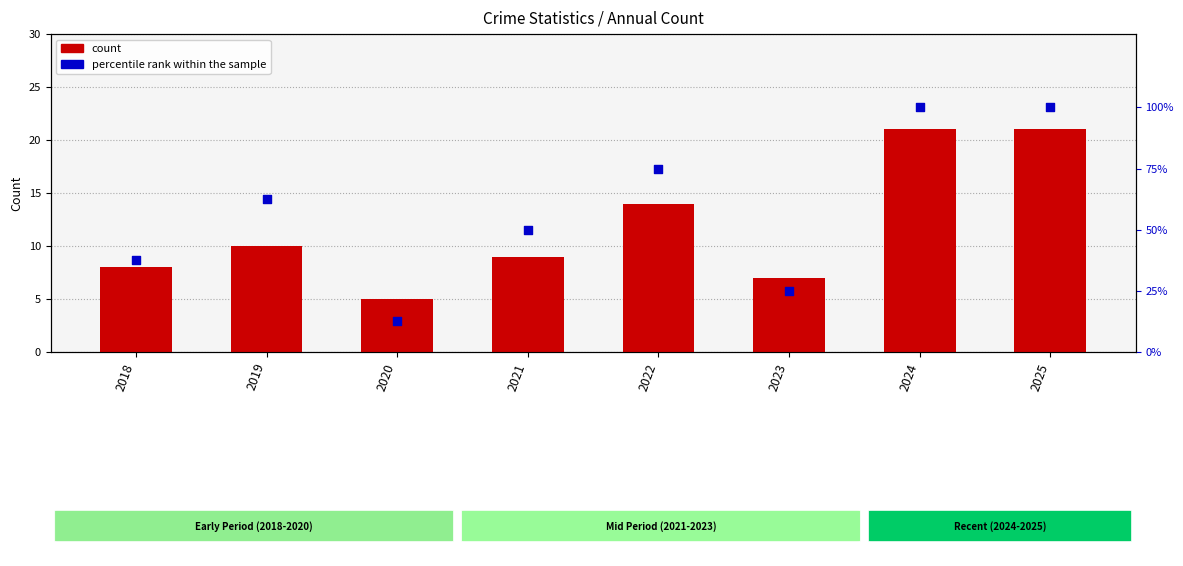

Which series contains the highest Y value?

percentile rank within the sample